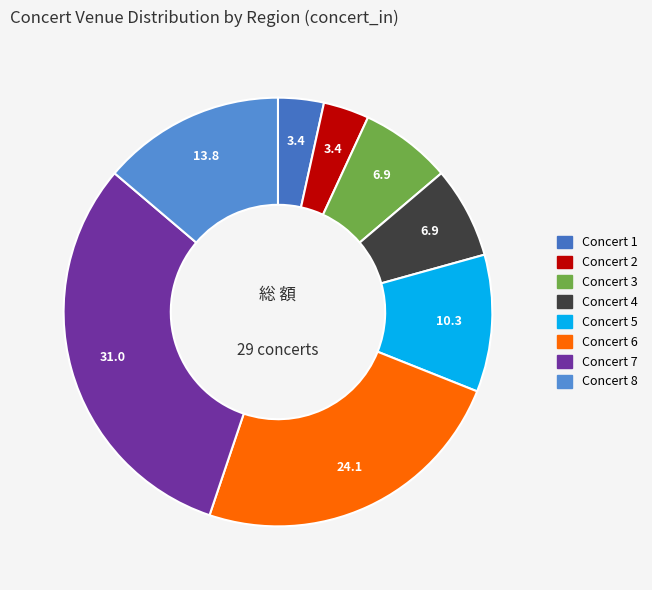

Rank the categories by value from lowest to highest.

Concert 1, Concert 2, Concert 3, Concert 4, Concert 5, Concert 8, Concert 6, Concert 7